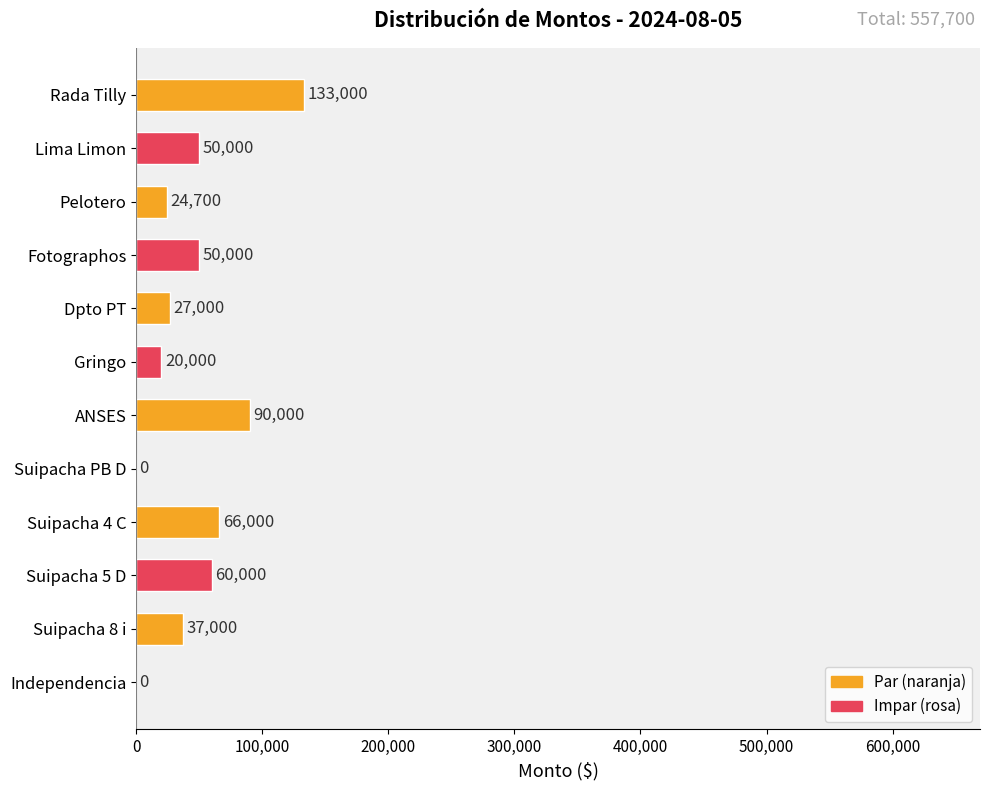

Which category has the highest value across all series?

Rada Tilly